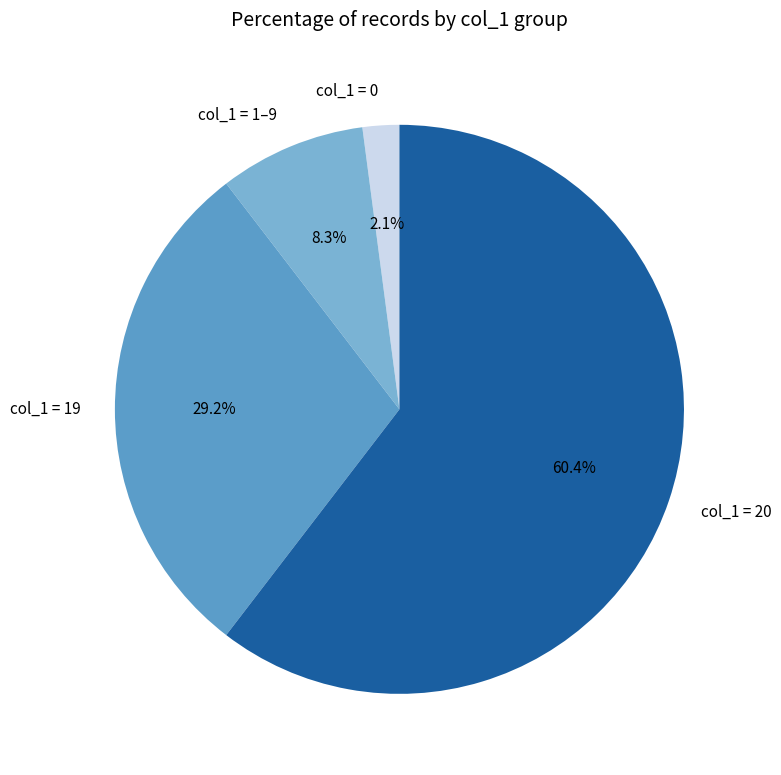

Which category has the biggest portion of the pie?

col_1 = 20